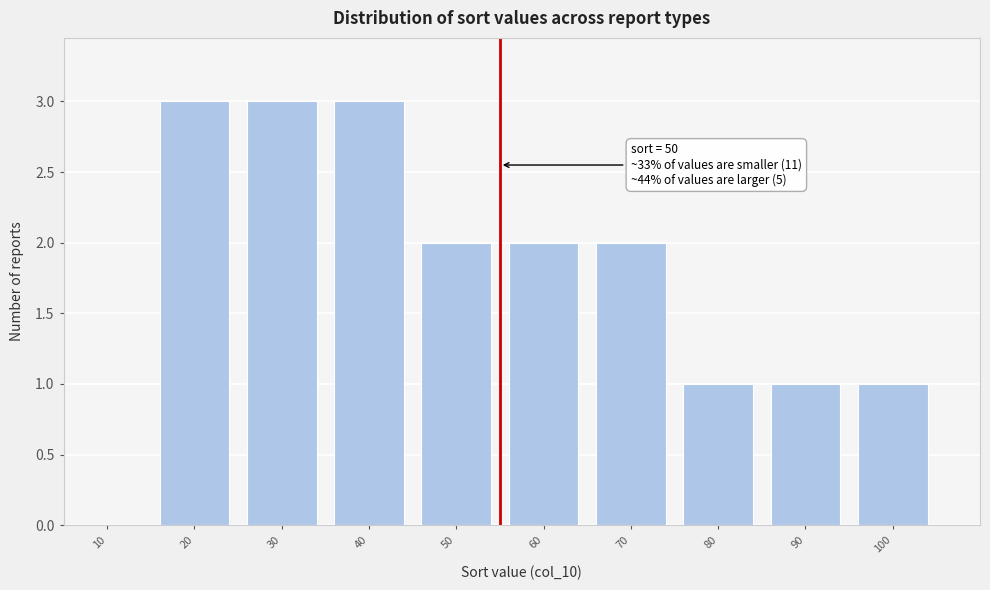

Reading left to right, transcribe all the data shown in this chart.

10=0	20=3	30=3	40=3	50=2	60=2	70=2	80=1	90=1	100=1